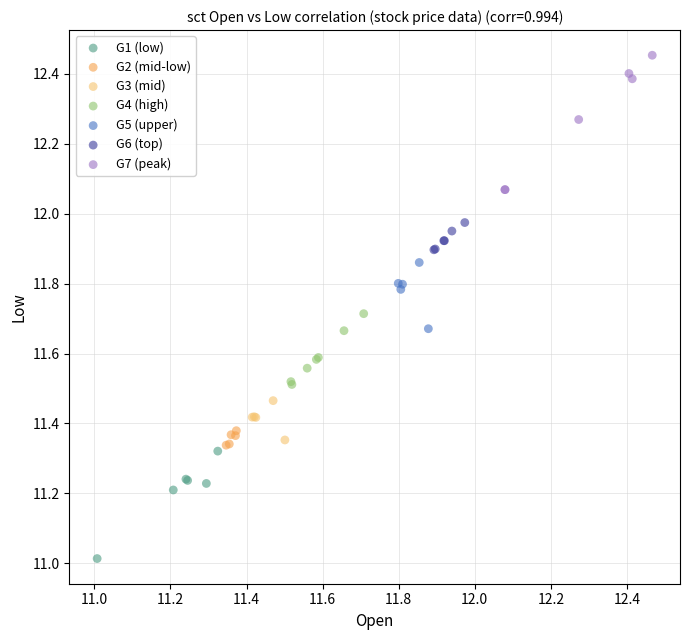

Which series has the widest spread of Y values?

G7 (peak)